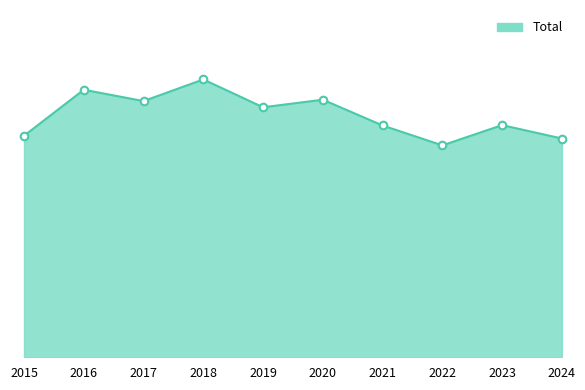

Which series has the largest total across all categories?

Total line